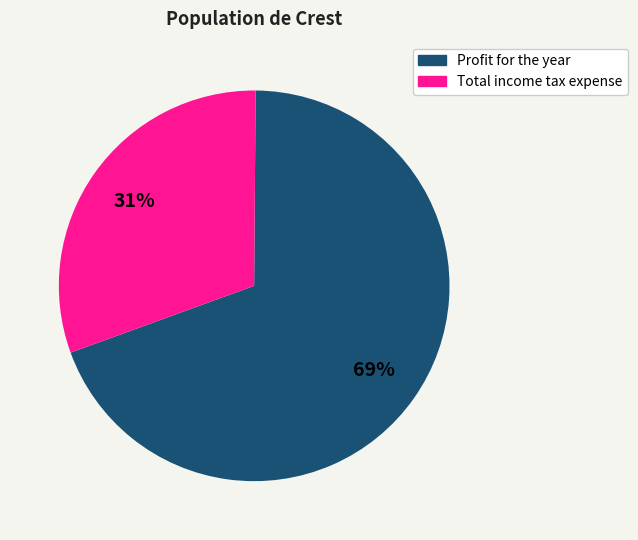

To the nearest percent, what percentage of the pie is Profit for the year?

69%